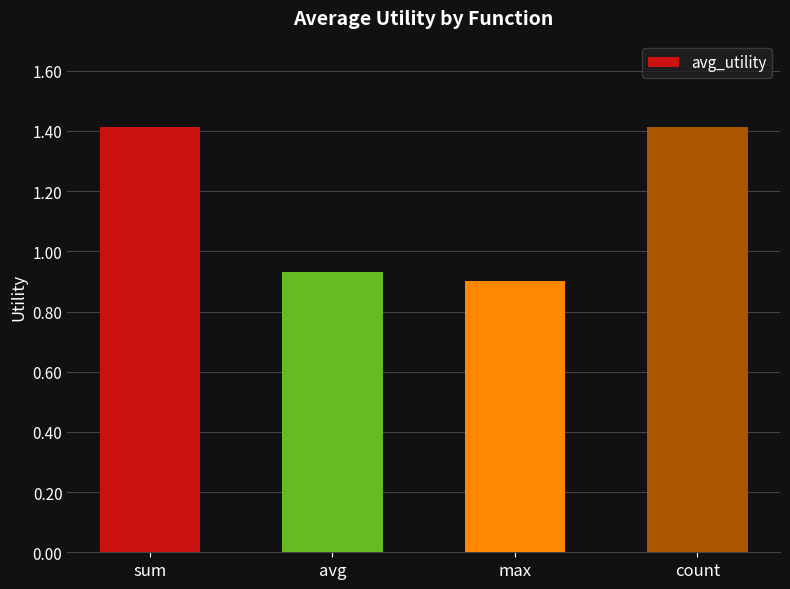

Where is the data nearest to the value 1?

avg